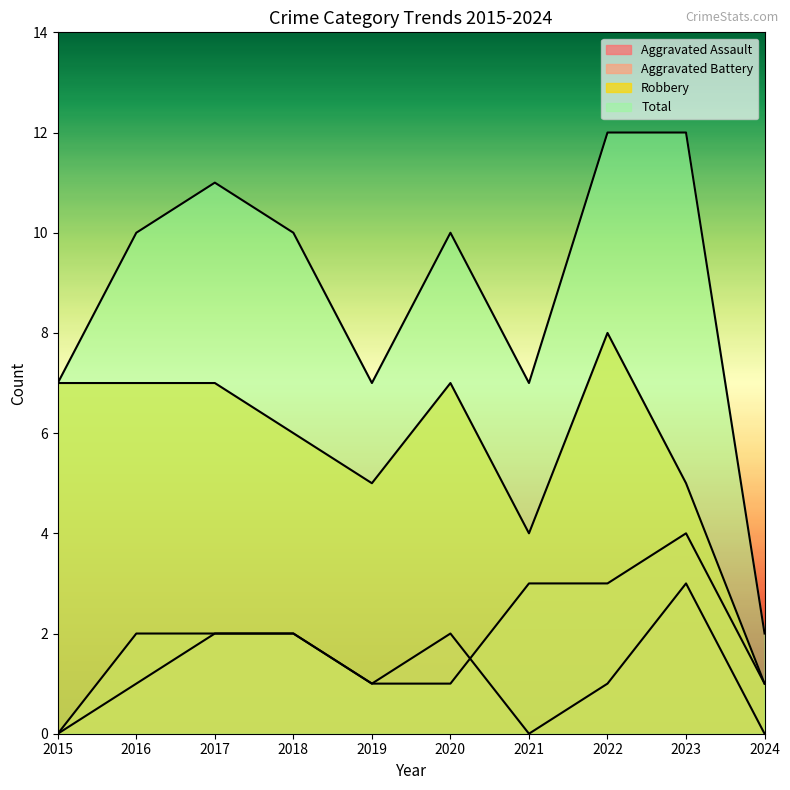

What is the total value across all series at 2016?

20